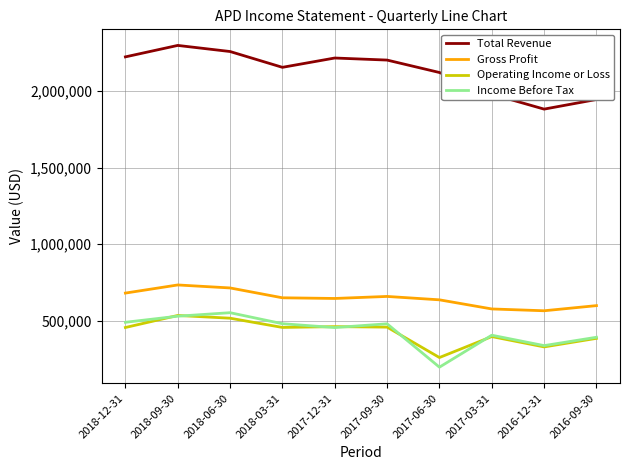

What value does the Total Revenue series have at 2016-09-30, to the nearest 100?

1945500